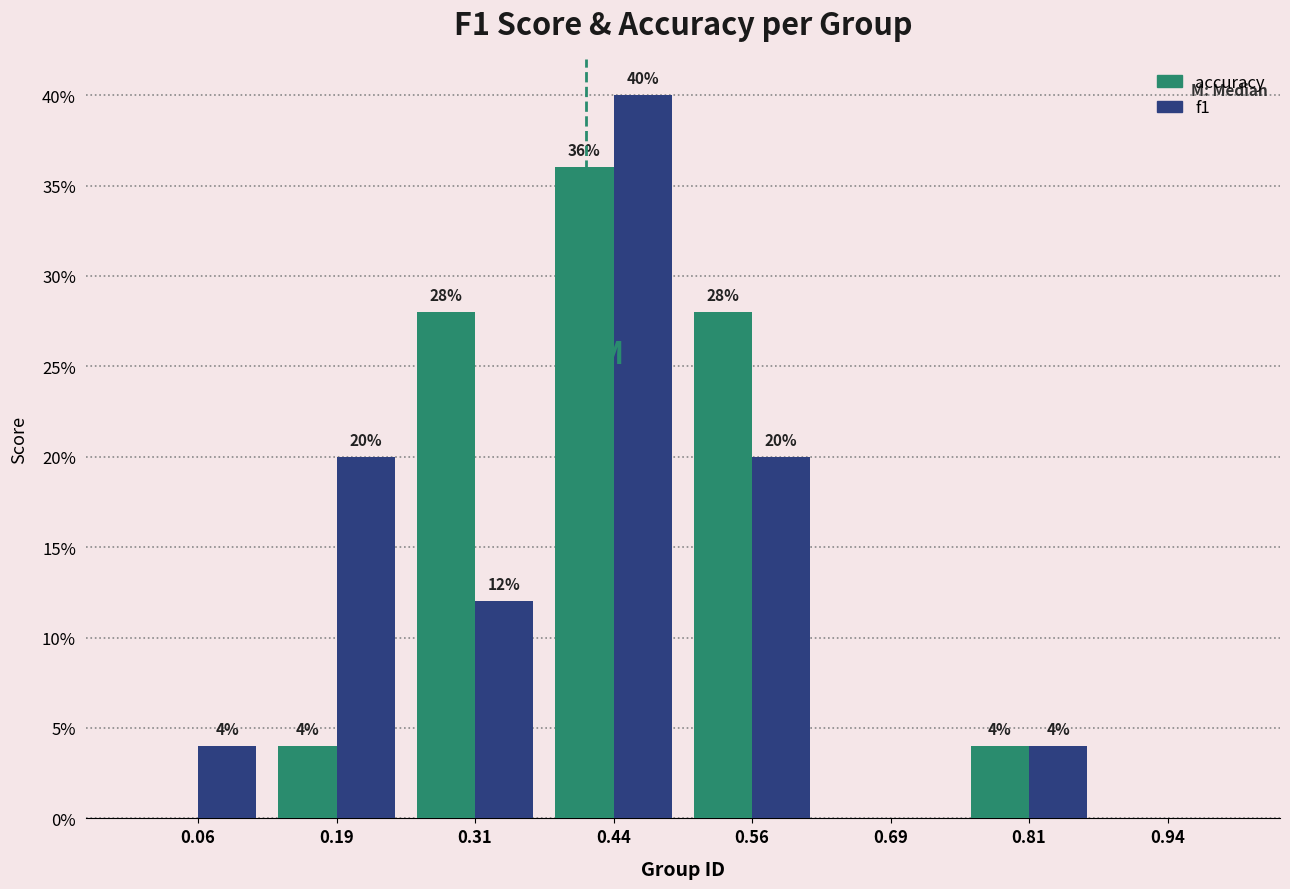

In the accuracy series, which range on the x-axis has the tallest bar?

0.375 to 0.500